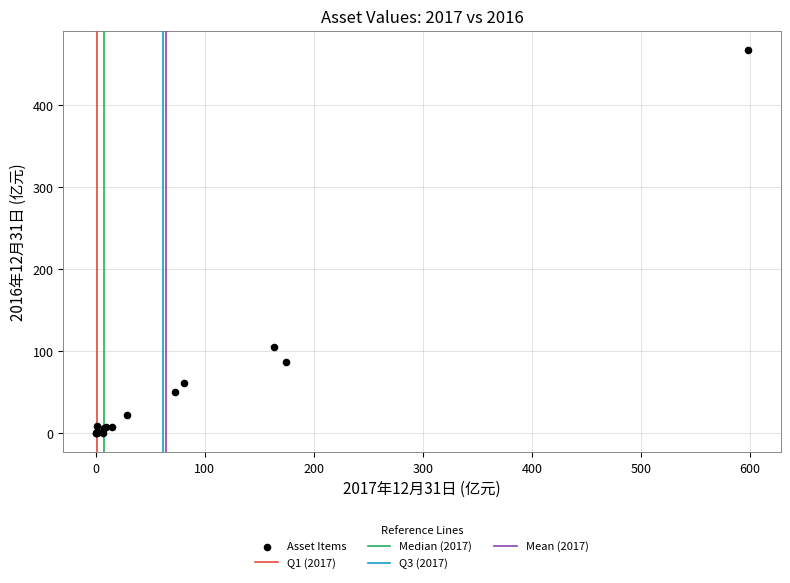

What Y value in the scatter plot is closest to 233?

105.4